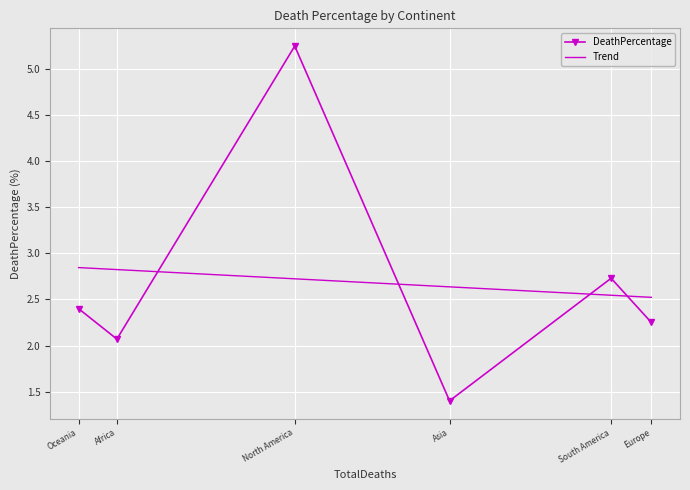

Read the DeathPercentage value at Oceania.

2.4